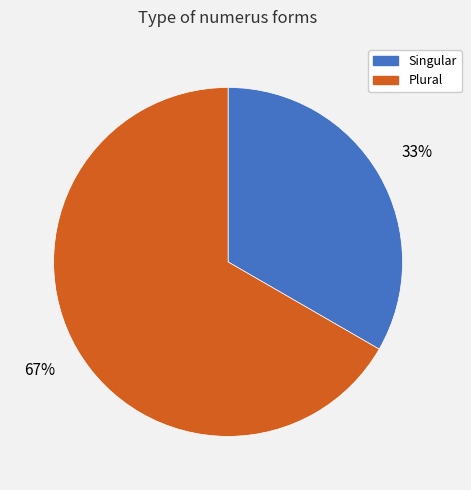

Which slice is the smallest?

Singular